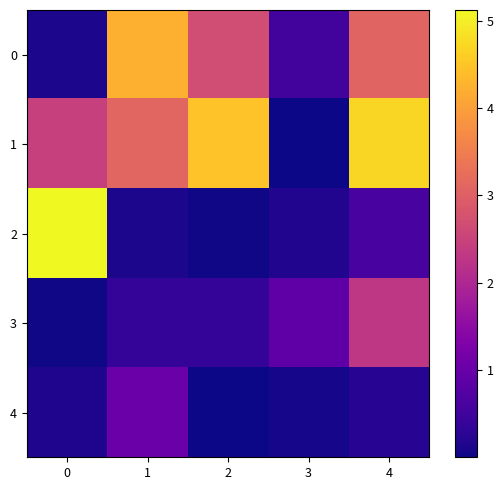

What is the spread (max minus min) of values at 2?

4.5